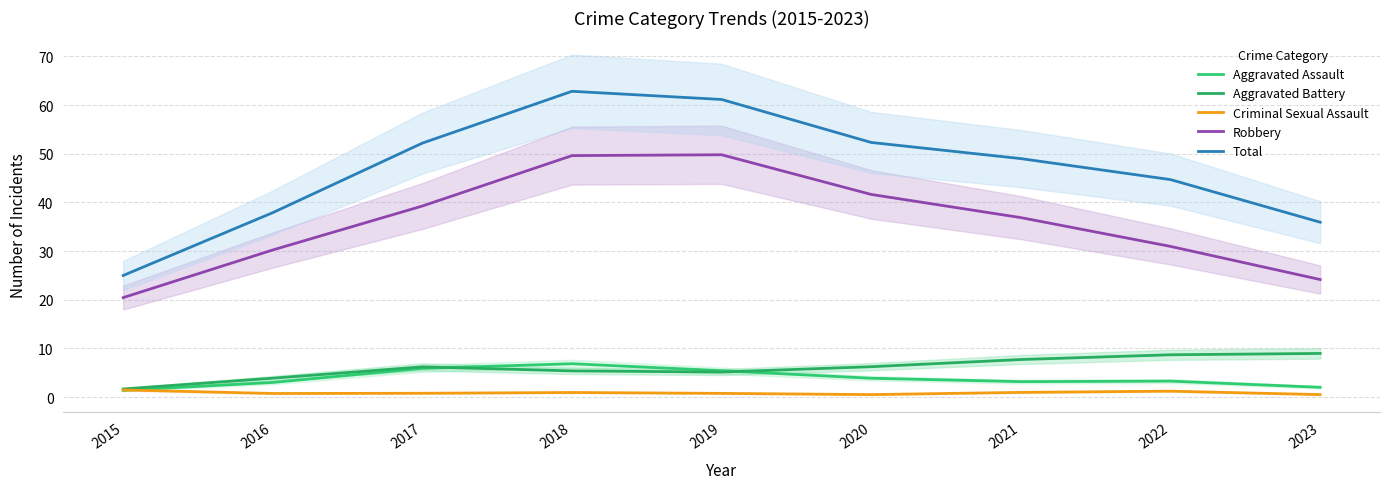

Between 2022 and 2017, which is larger?

2017